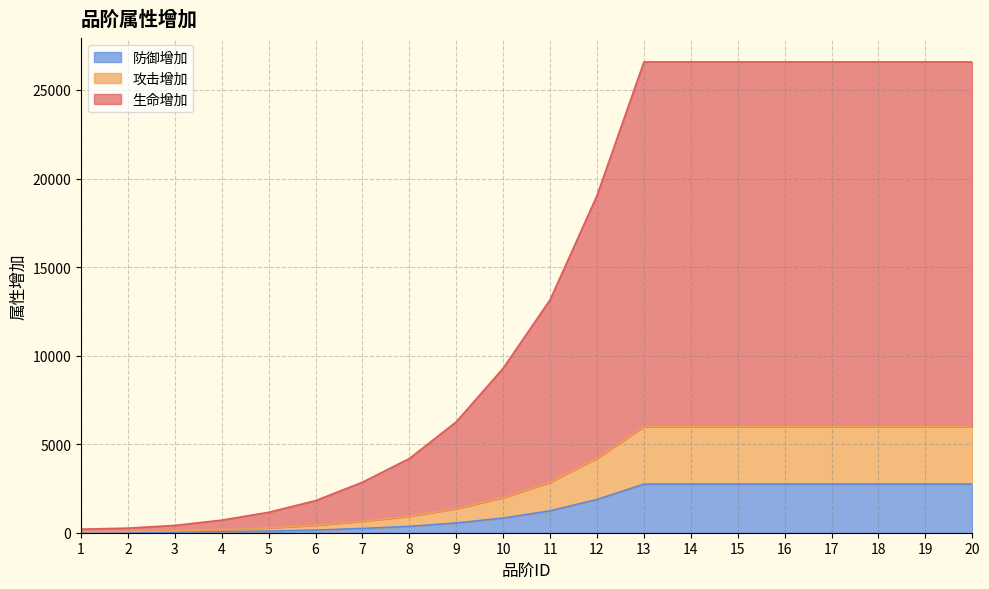

True or false: 攻击增加 and 生命增加 cross at least once.

False